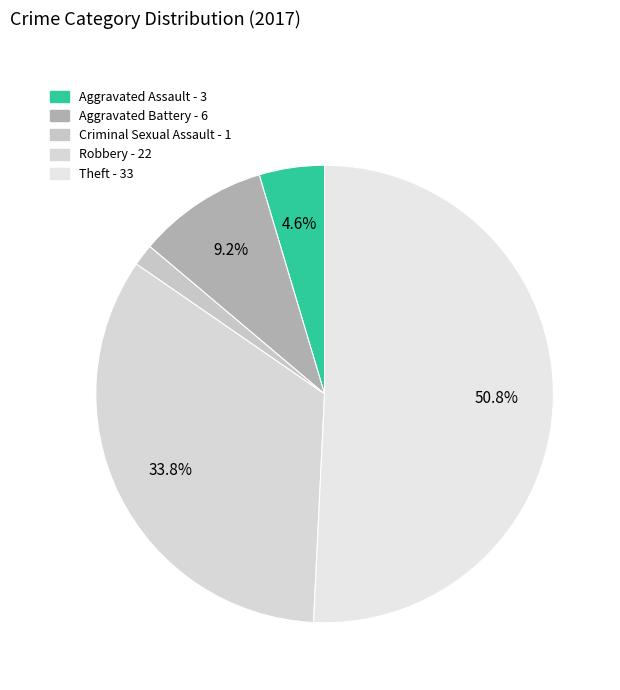

Which category has the biggest portion of the pie?

Theft